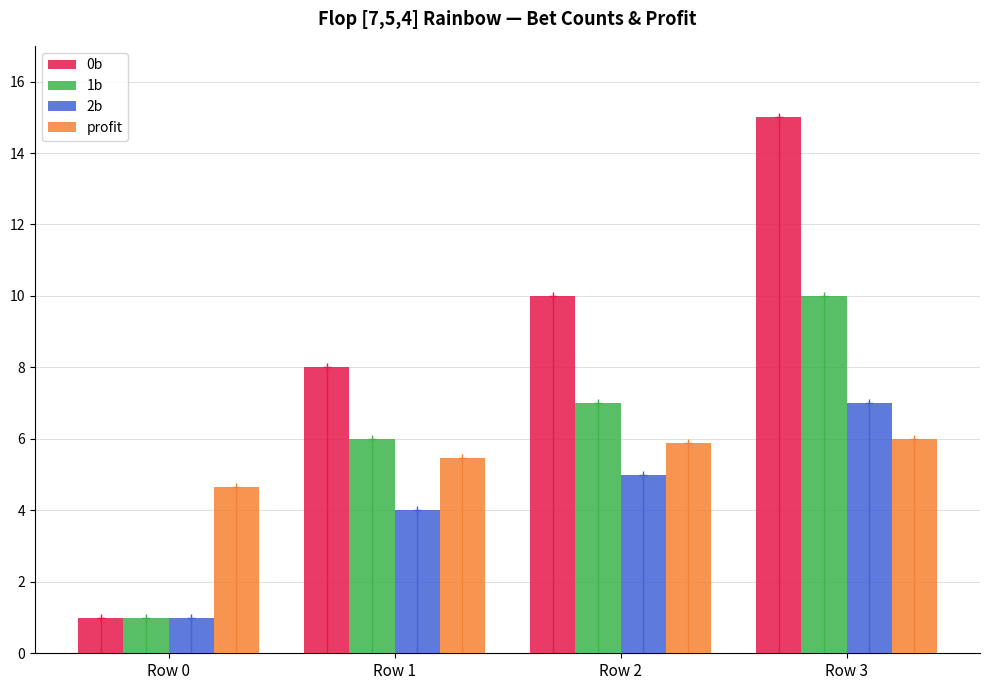

The 2b series shows 4.0 at Row 1. True or false?

True